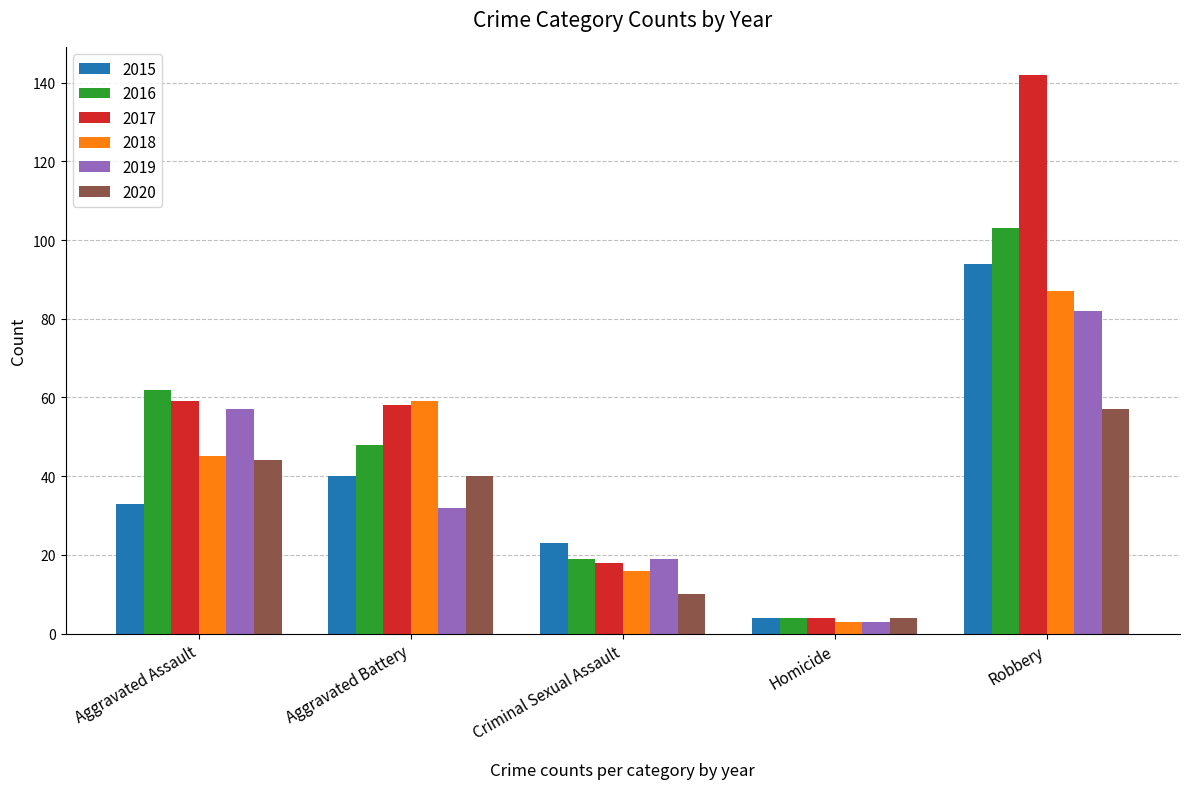

What is the average value of the 2016 series?

47